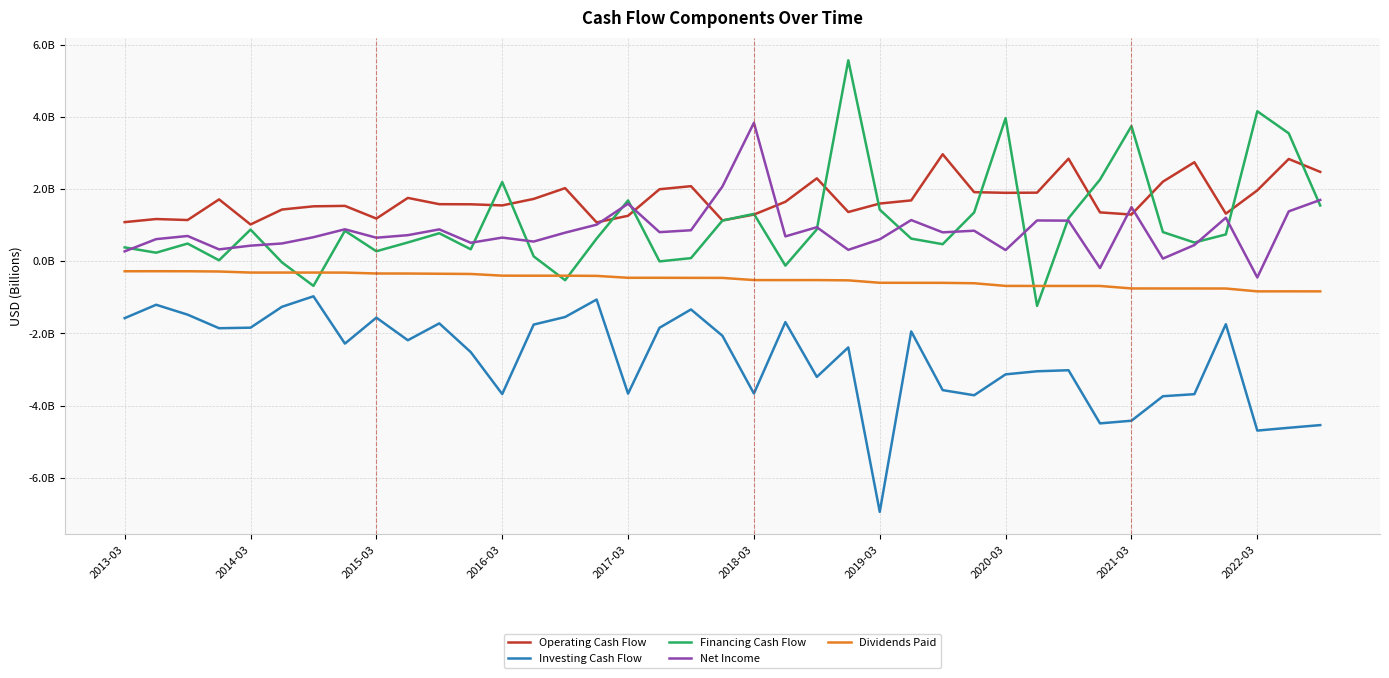

Rank the series by their maximum value, from highest to lowest.

Financing Cash Flow, Net Income, Operating Cash Flow, Dividends Paid, Investing Cash Flow